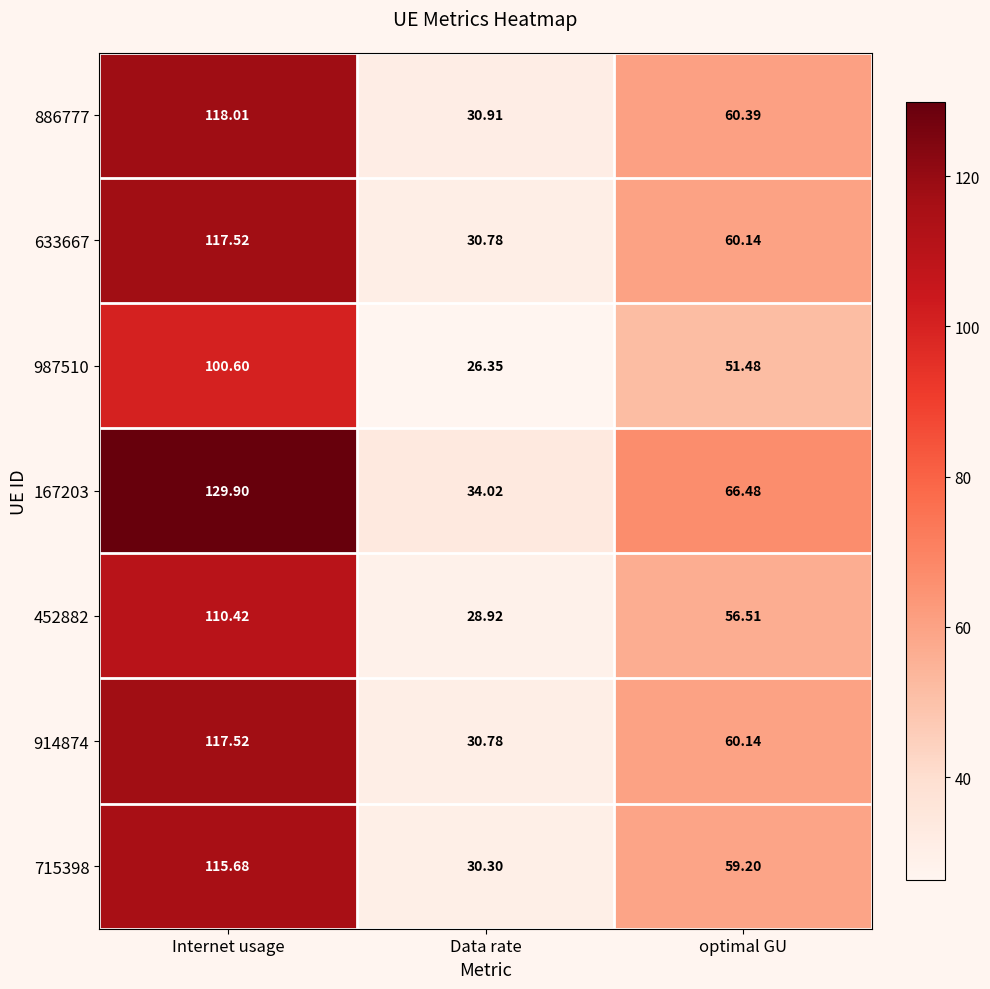

Where is 886777 nearest to the value 74?

optimal GU